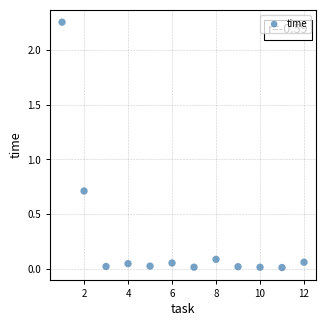

What Y value in the scatter plot is closest to 1?

0.7